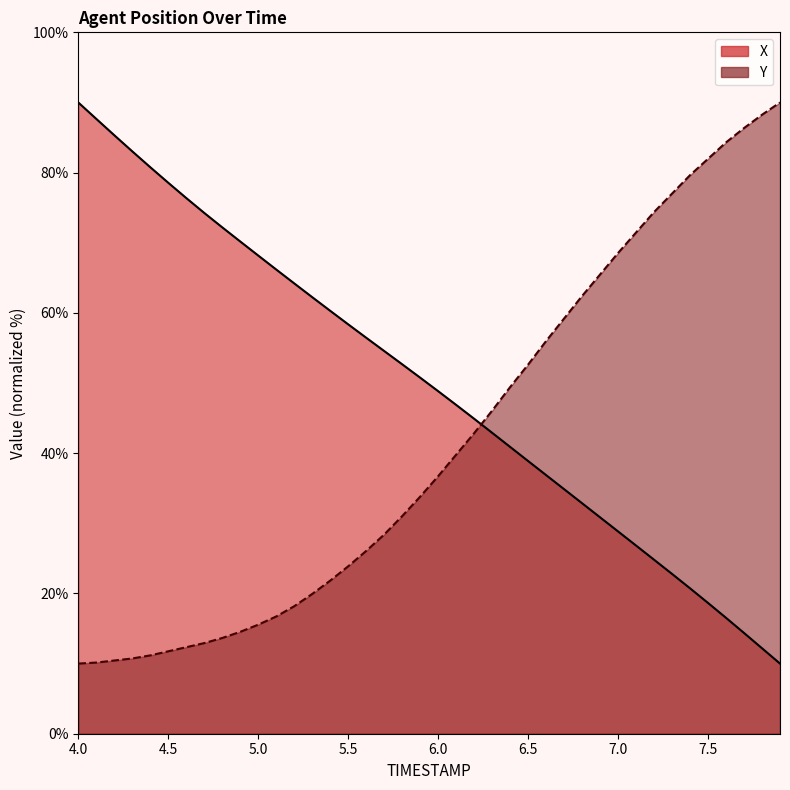

How many times do Y and X cross each other?

1